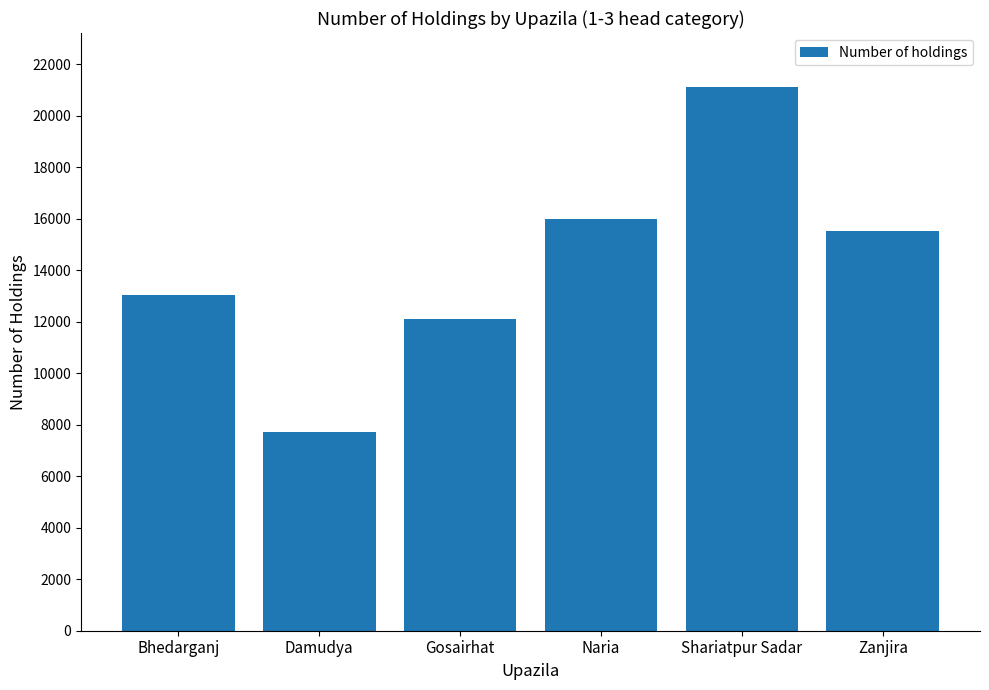

Rank the categories by value from highest to lowest.

Shariatpur Sadar, Naria, Zanjira, Bhedarganj, Gosairhat, Damudya